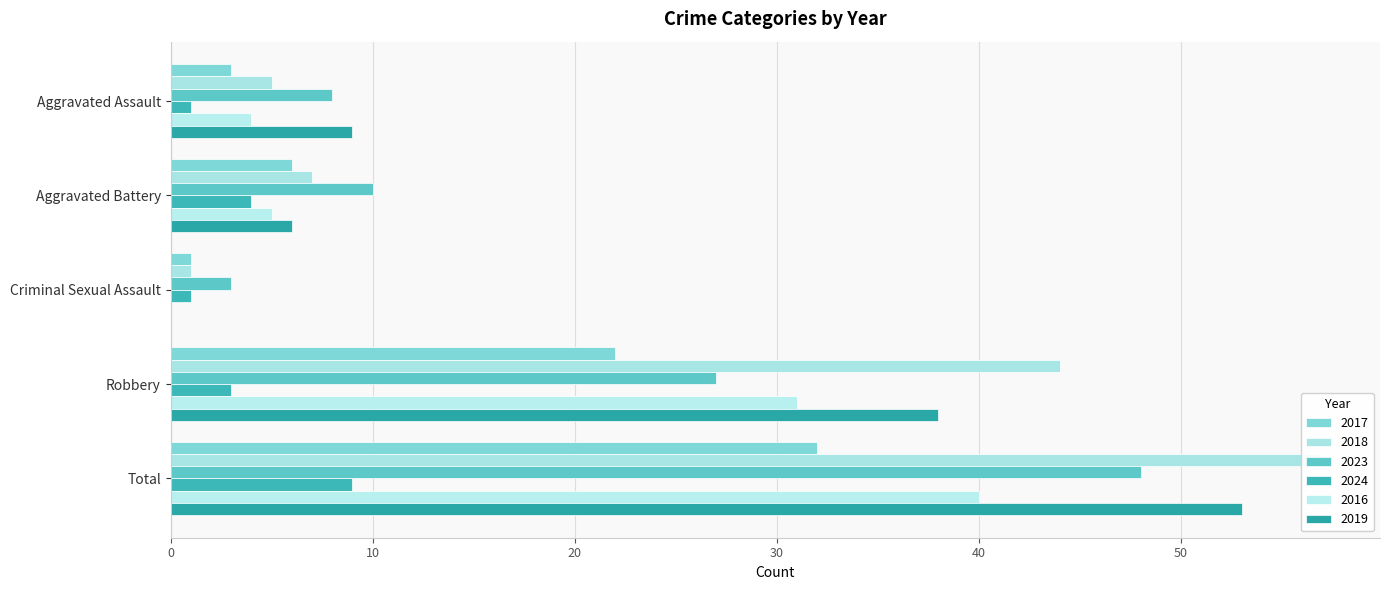

Reading left to right, extract all data points from this chart.

2017: Aggravated Assault=3	Aggravated Battery=6	Criminal Sexual Assault=1	Robbery=22	Total=32
2018: Aggravated Assault=5	Aggravated Battery=7	Criminal Sexual Assault=1	Robbery=44	Total=57
2023: Aggravated Assault=8	Aggravated Battery=10	Criminal Sexual Assault=3	Robbery=27	Total=48
2024: Aggravated Assault=1	Aggravated Battery=4	Criminal Sexual Assault=1	Robbery=3	Total=9
2016: Aggravated Assault=4	Aggravated Battery=5	Criminal Sexual Assault=0	Robbery=31	Total=40
2019: Aggravated Assault=9	Aggravated Battery=6	Criminal Sexual Assault=0	Robbery=38	Total=53